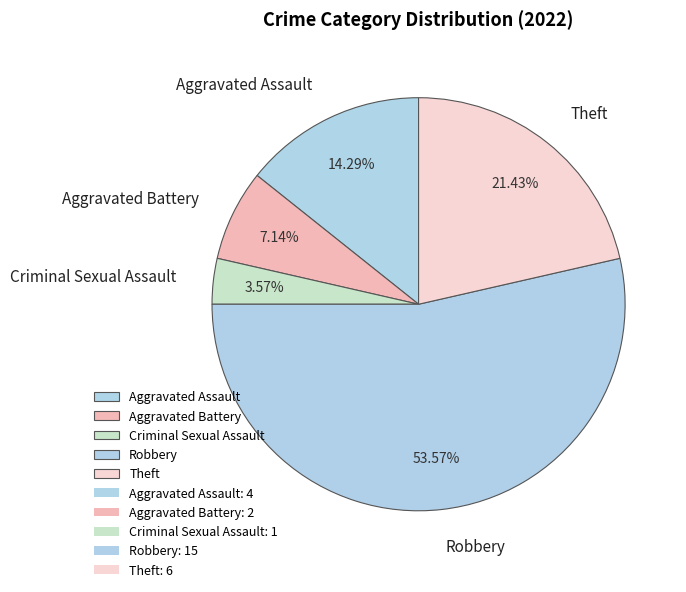

Which has a higher value, Aggravated Assault or Theft?

Theft